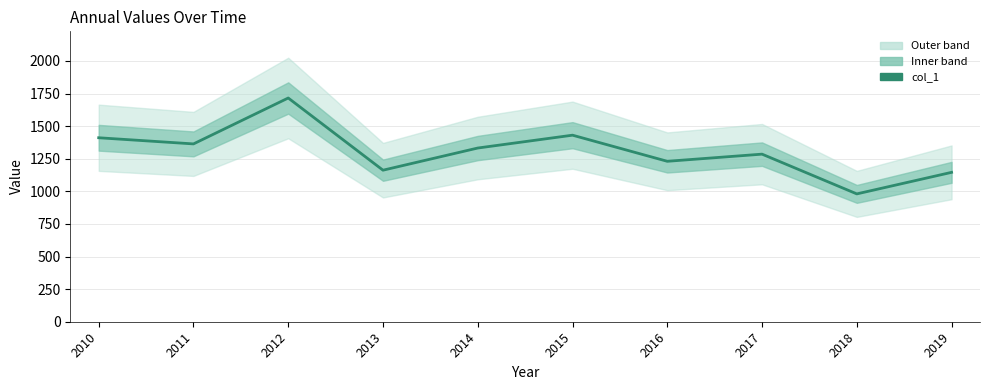

What is the maximum value shown in the chart?

1716.1